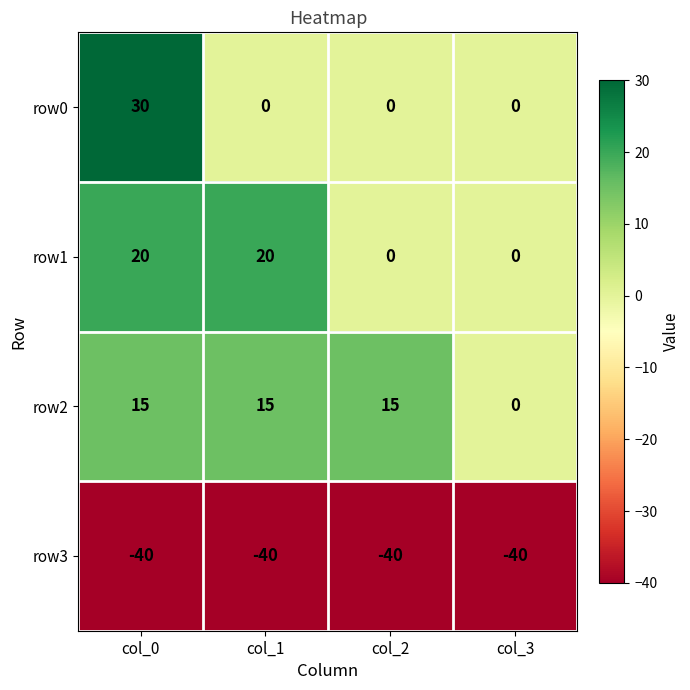

Rank the series by their maximum value, from highest to lowest.

row0, row1, row2, row3